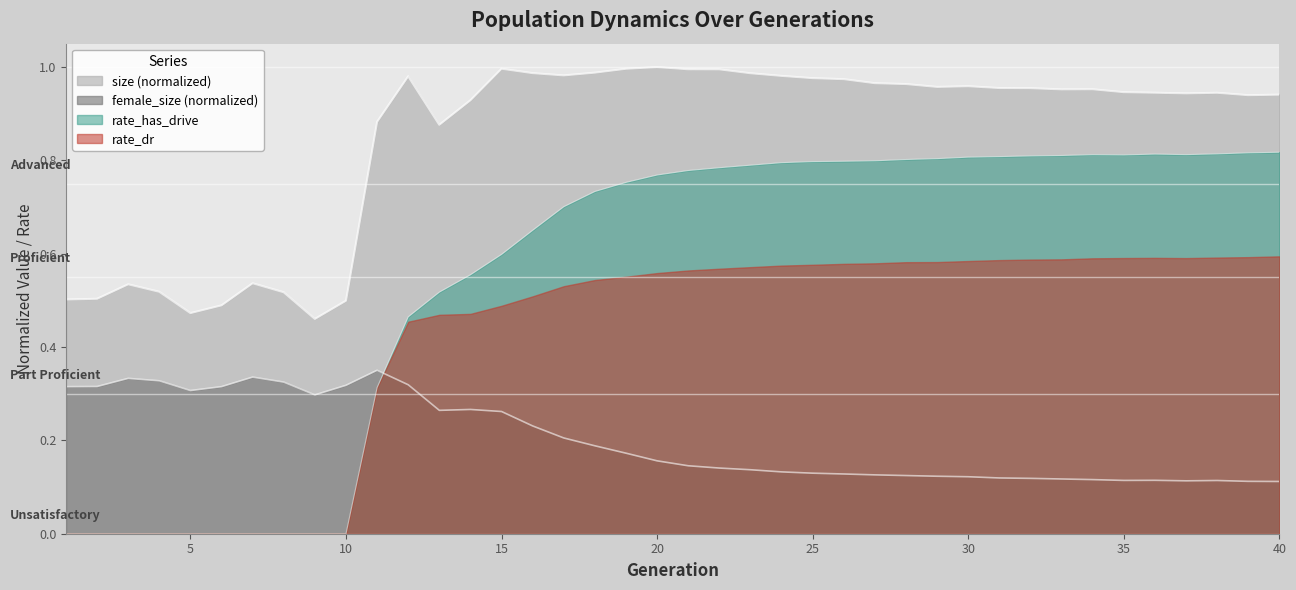

Which series has the widest spread of values?

rate_has_drive